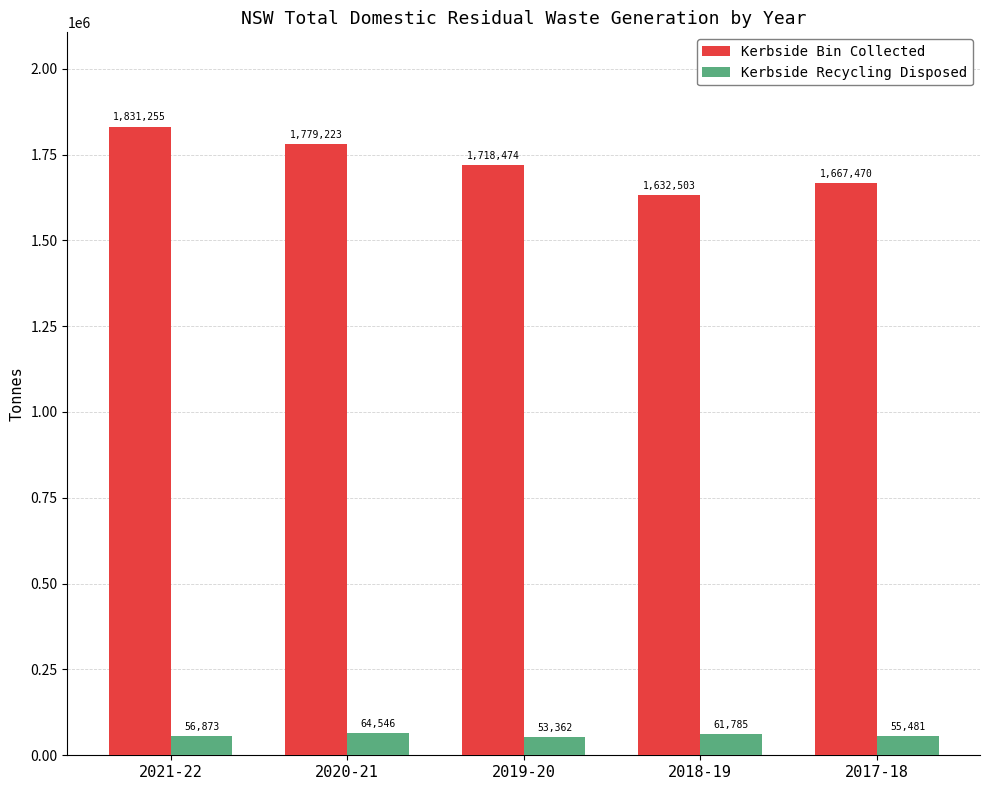

What is the difference between the Kerbside Recycling Disposed values at 2019-20 and 2018-19?

8423.2